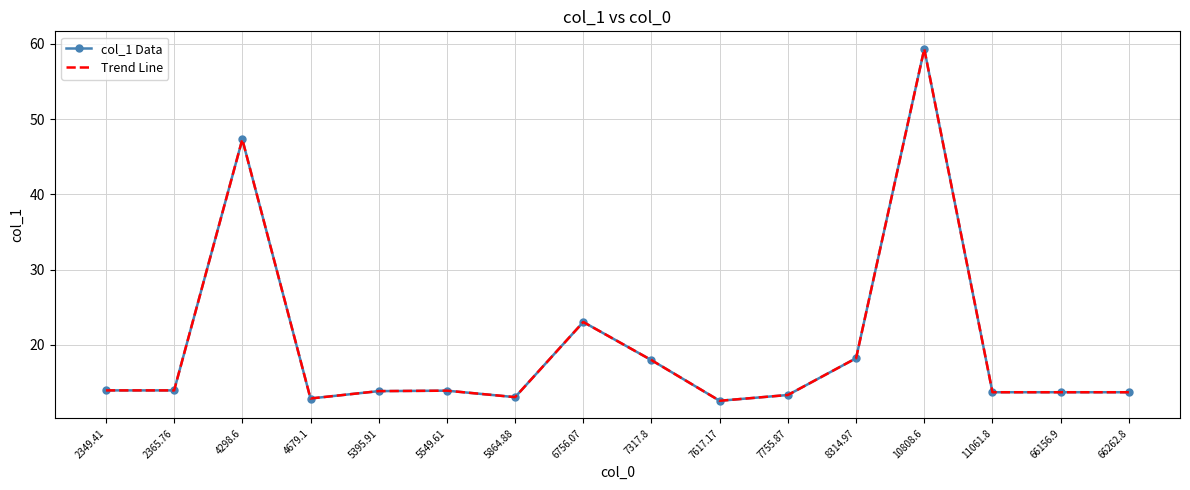

Which label corresponds to the largest value in the chart?

10808.6